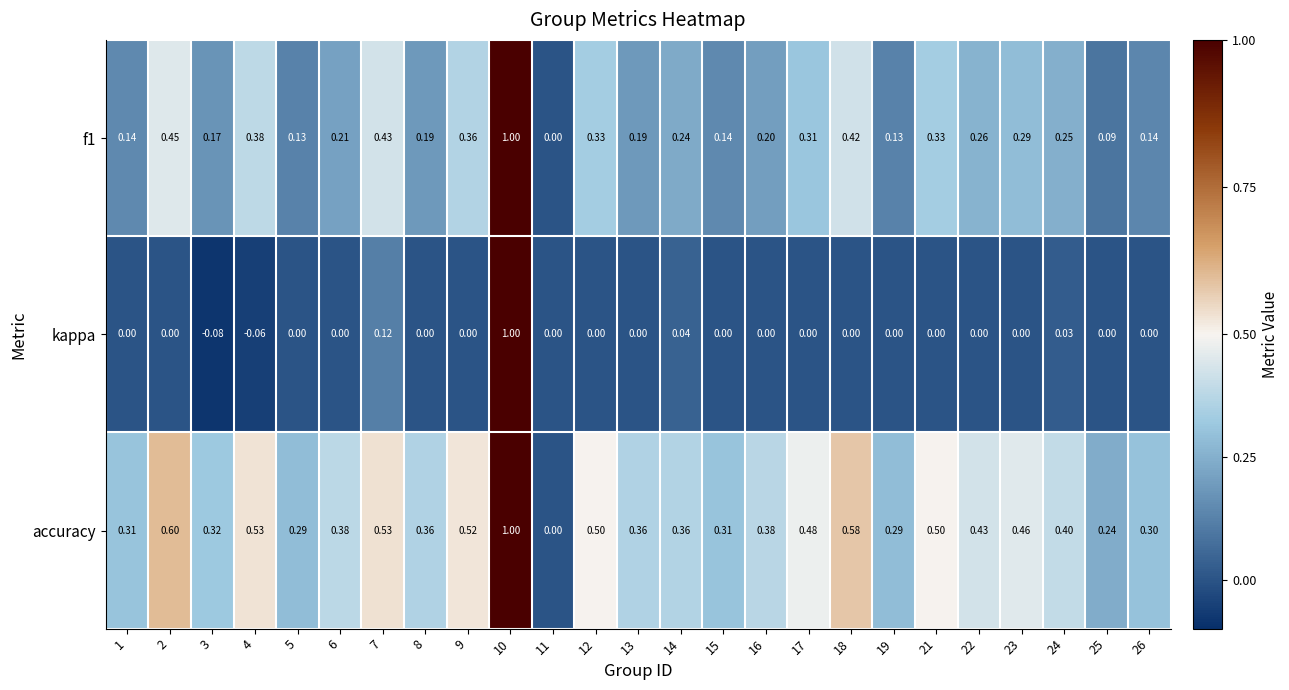

Is the value of kappa at 16 greater than the value of accuracy at 8?

No